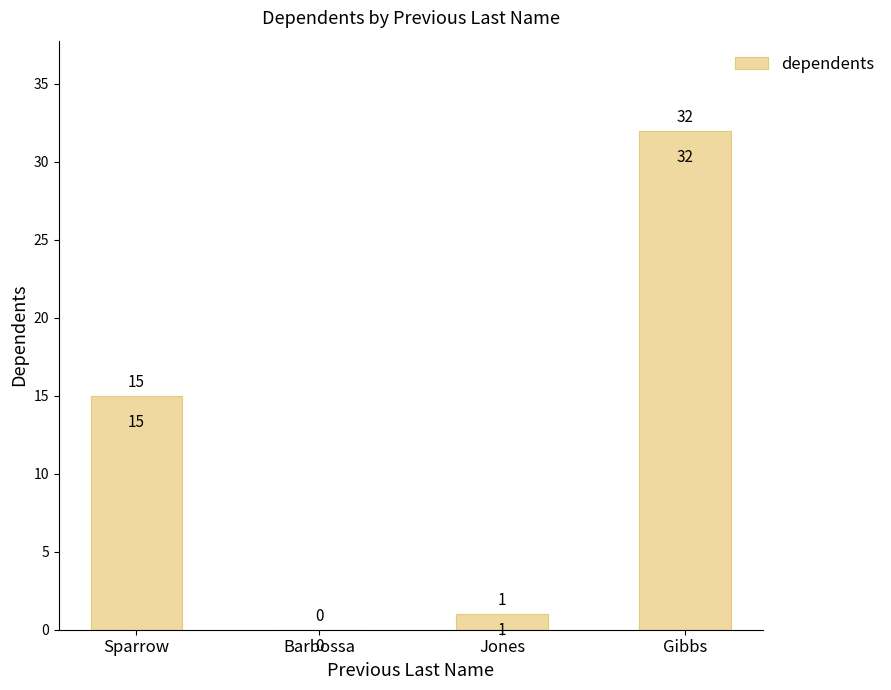

At which label is the value closest to 16?

Sparrow